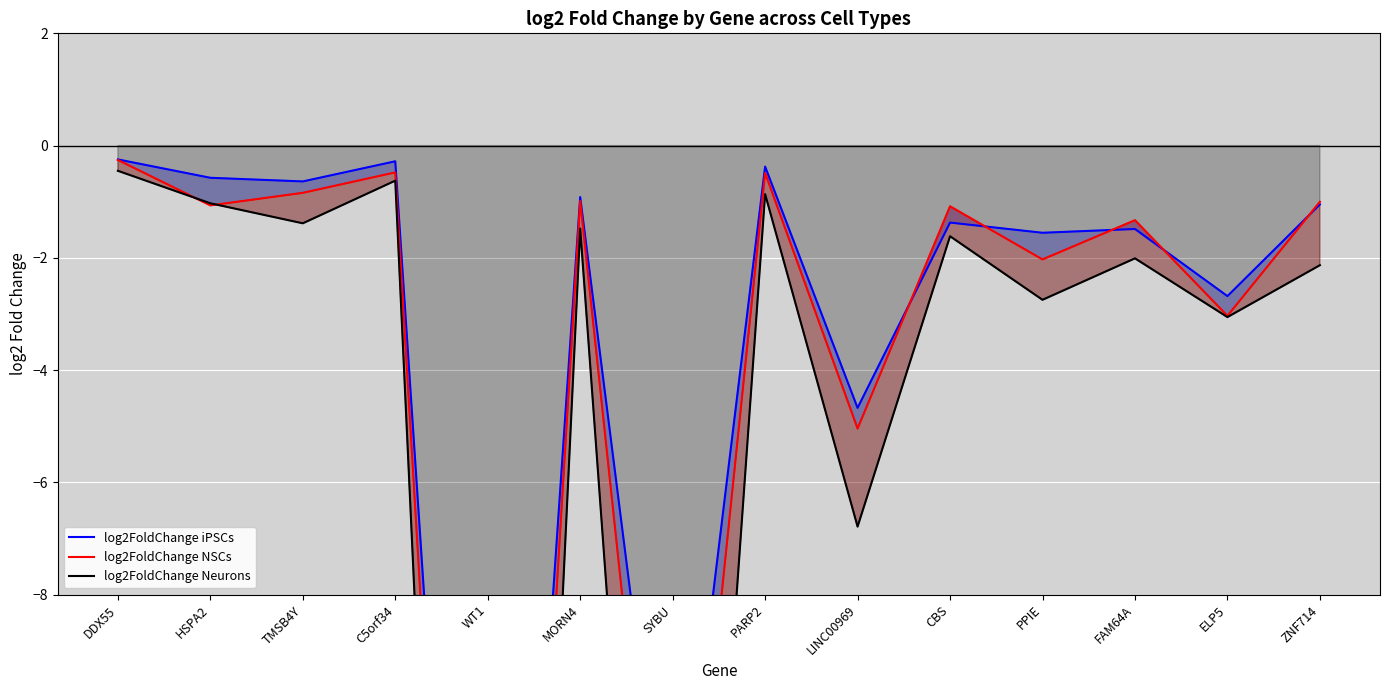

The log2FoldChange iPSCs series shows -0.2 at DDX55. True or false?

True